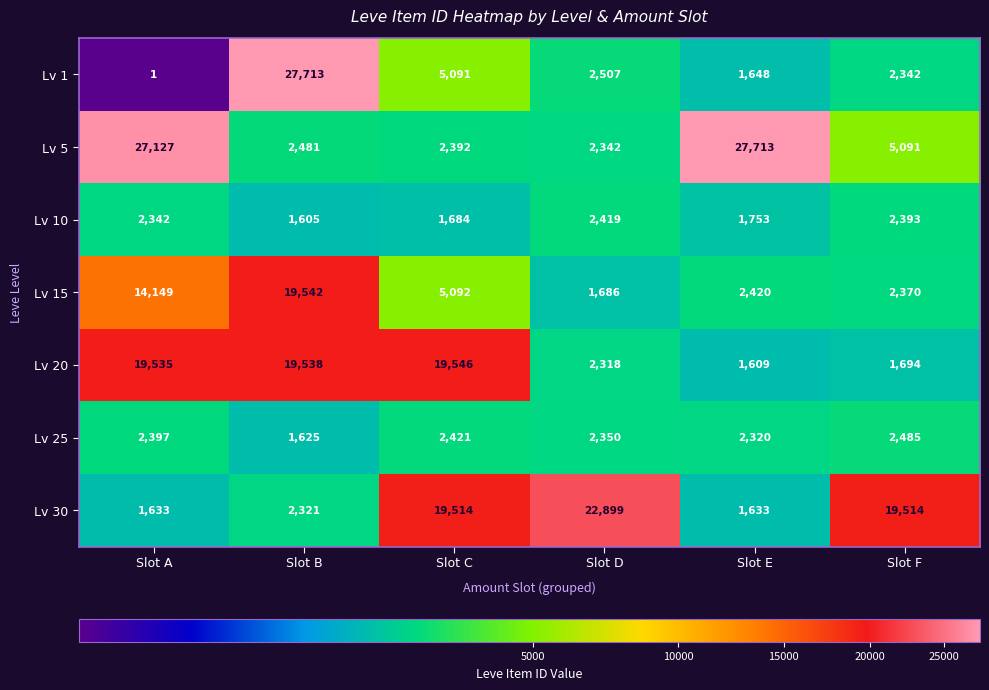

What is the highest value of the Lv 30 series?

22899